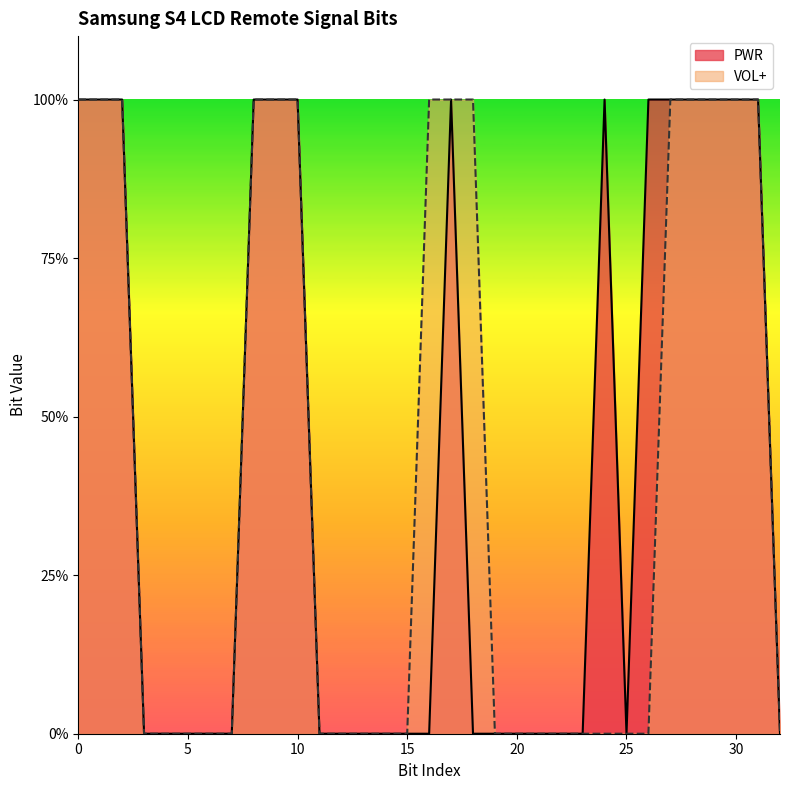

At how many categories does at least one series exceed 0?

16